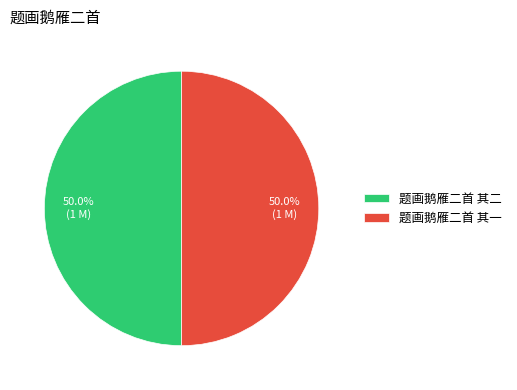

Is the sum of 题画鹅雁二首 其一 and 题画鹅雁二首 其二 greater than half?

Yes